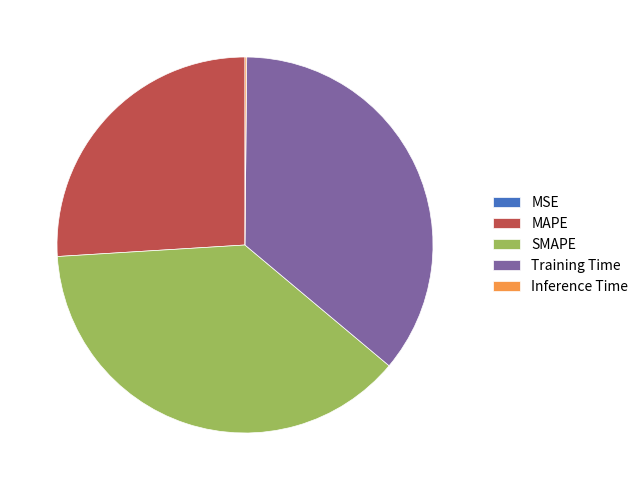

Which slice is the largest?

SMAPE